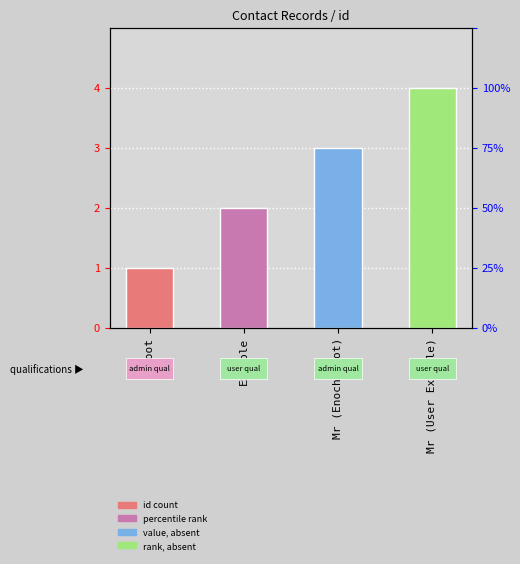

What is the maximum value shown in the chart?

4